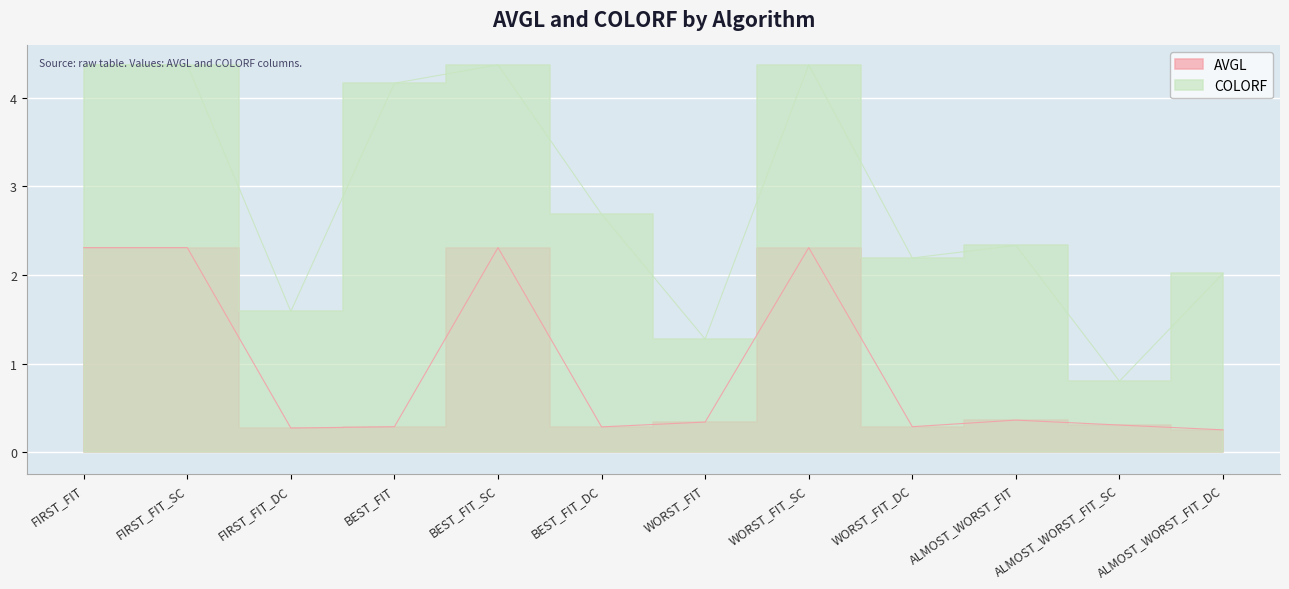

What is the label of the 11th point from the left?

ALMOST_WORST_FIT_SC